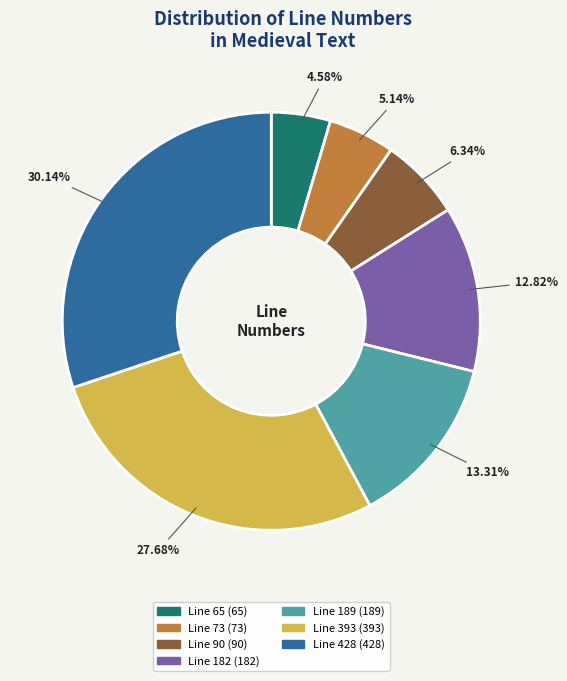

How many slices are in this pie chart?

7